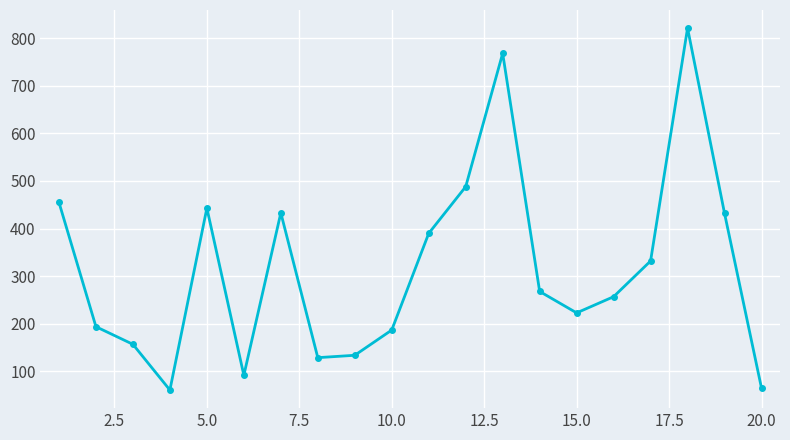

How many values are below 268?

10